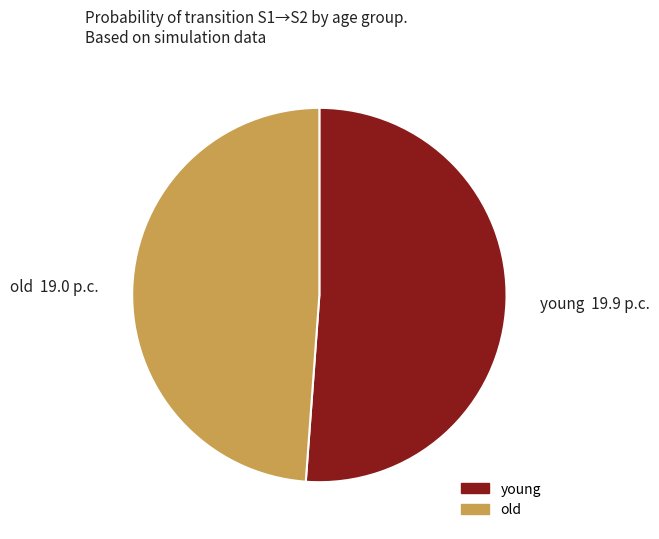

How many segments does this pie chart have?

2